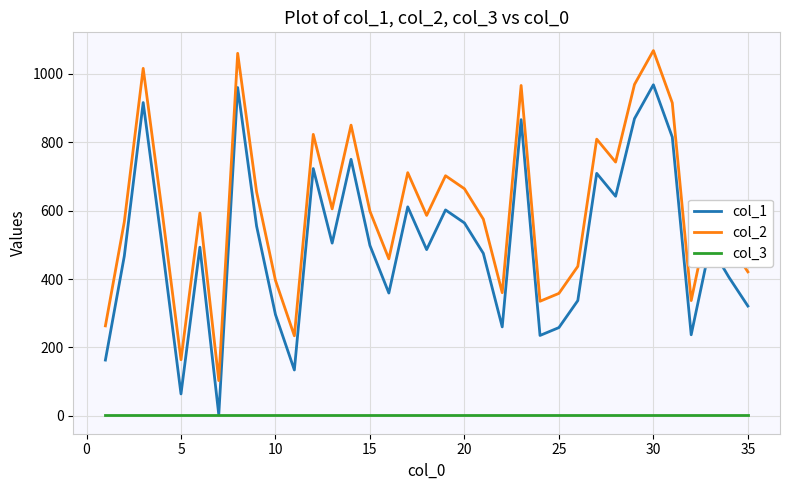

True or false: col_1 and col_2 intersect in this chart.

False